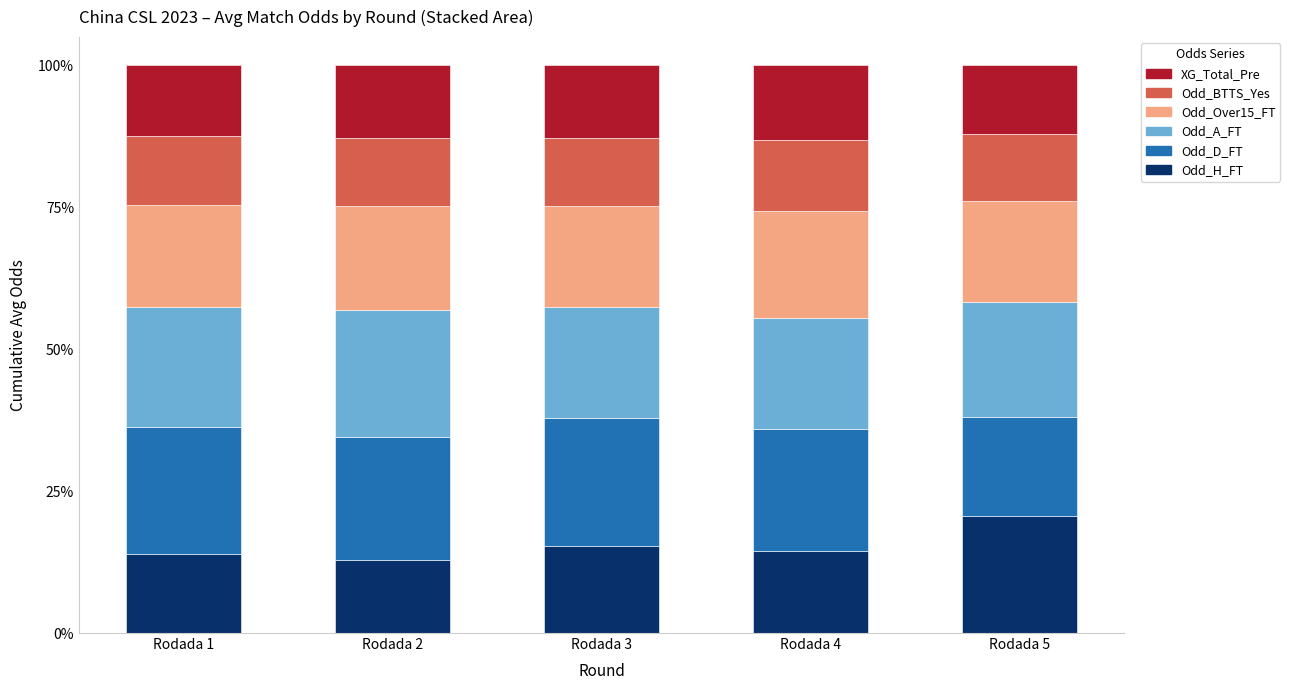

What is the highest value of the Odd_H_FT series?

20.7